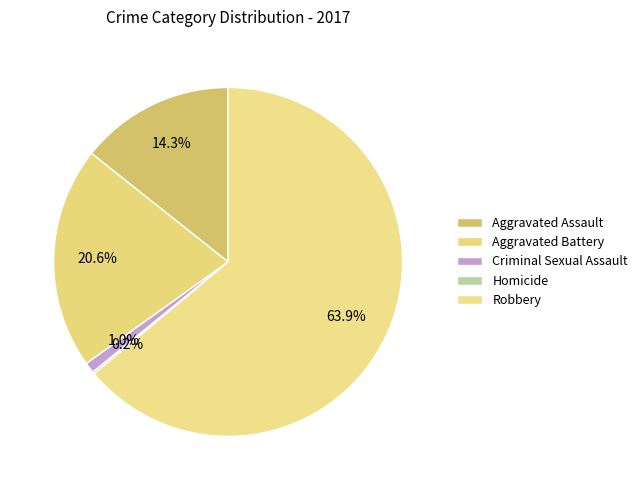

The Aggravated Assault slice represents 24% of the pie. True or false?

False